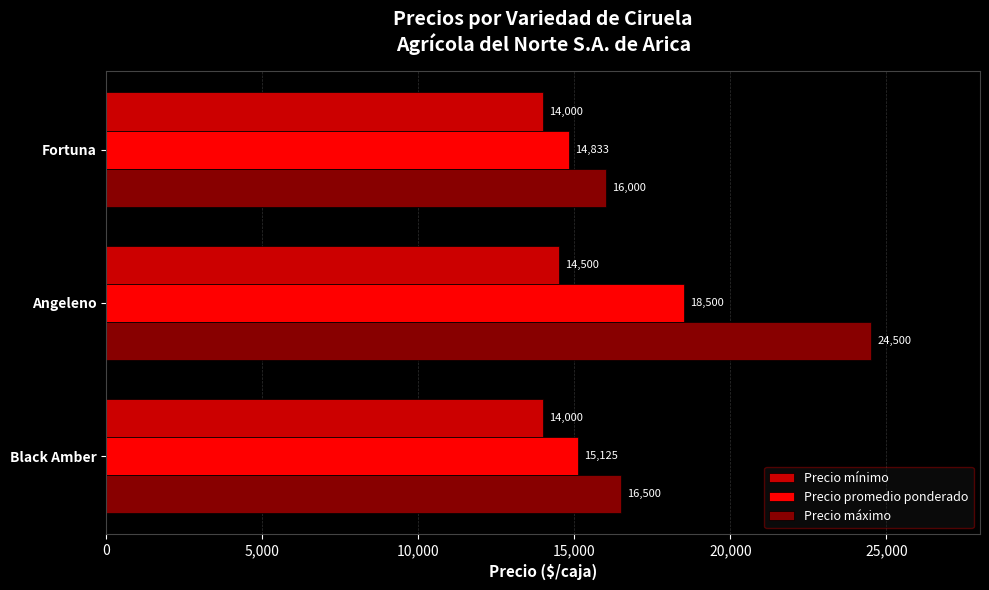

Is it true that Precio promedio ponderado equals 14833 at Fortuna?

True